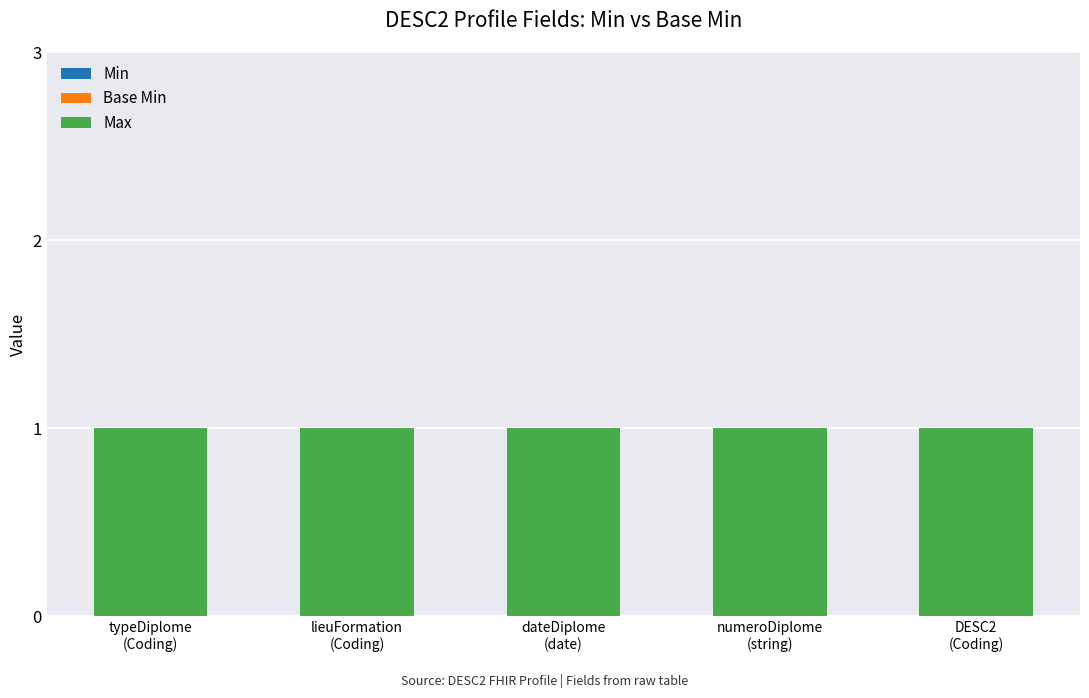

What are all the series names shown in the legend?

Min, Base Min, Max